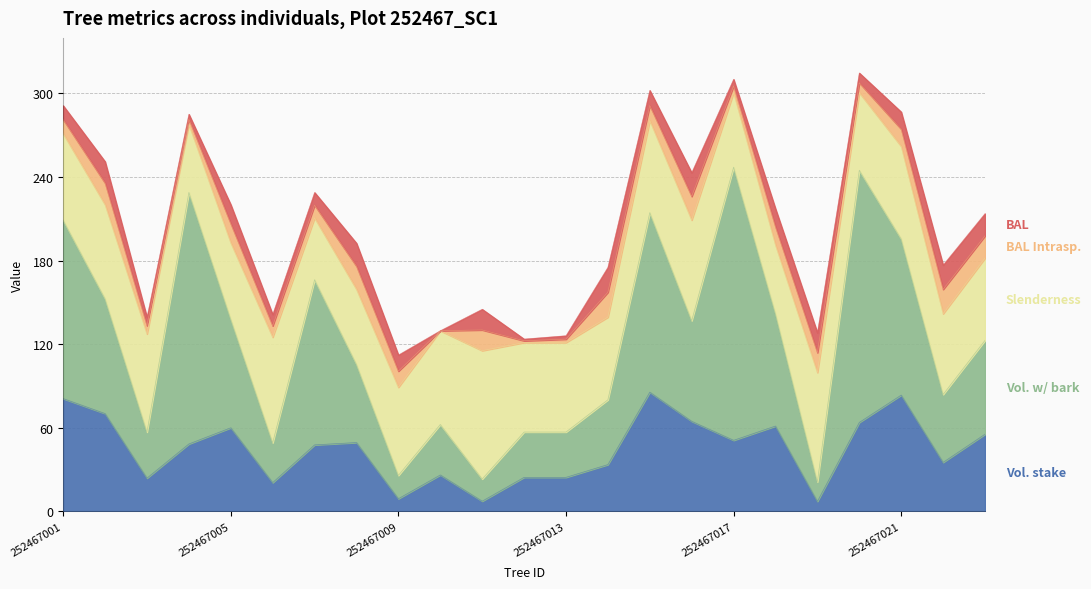

What is the value of the v_con_corteza point at the 7th from the left?

118.5